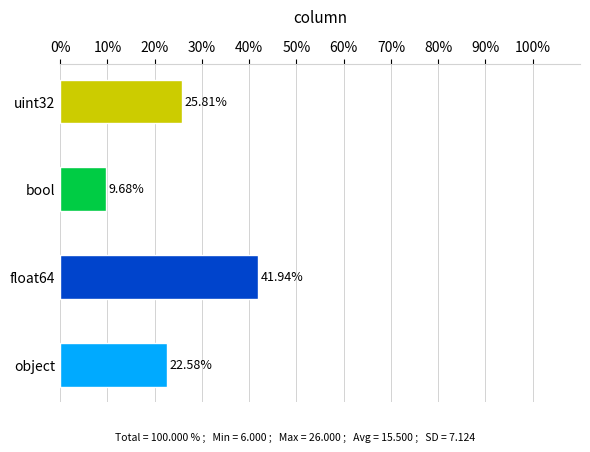

What is the sum of all values?

100.0